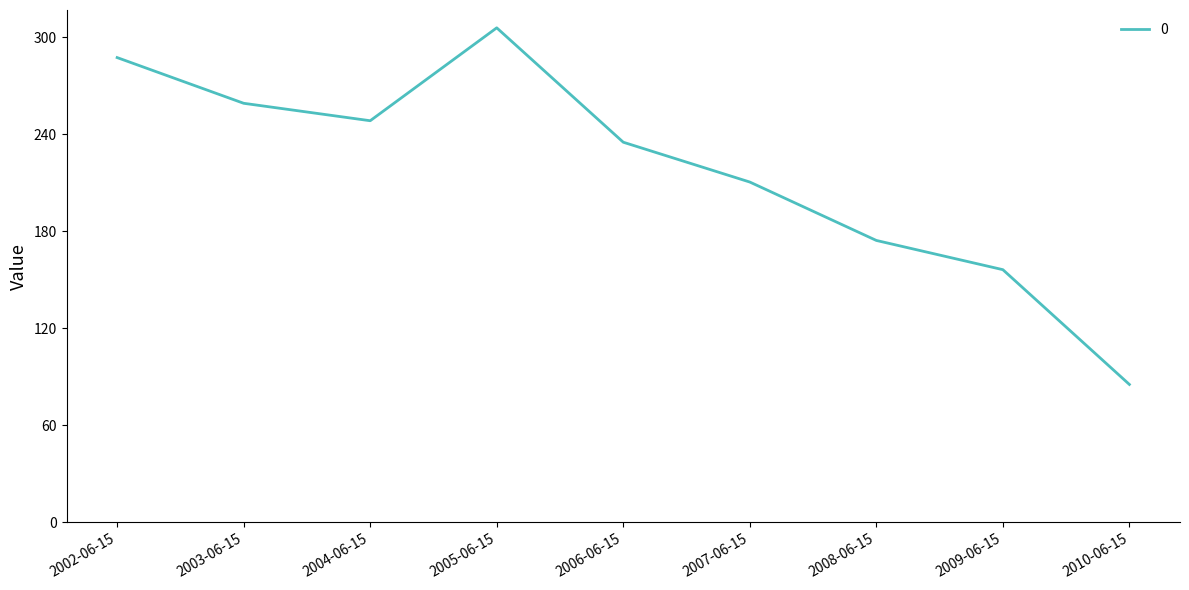

Is this an area chart (filled region under the line)?

No